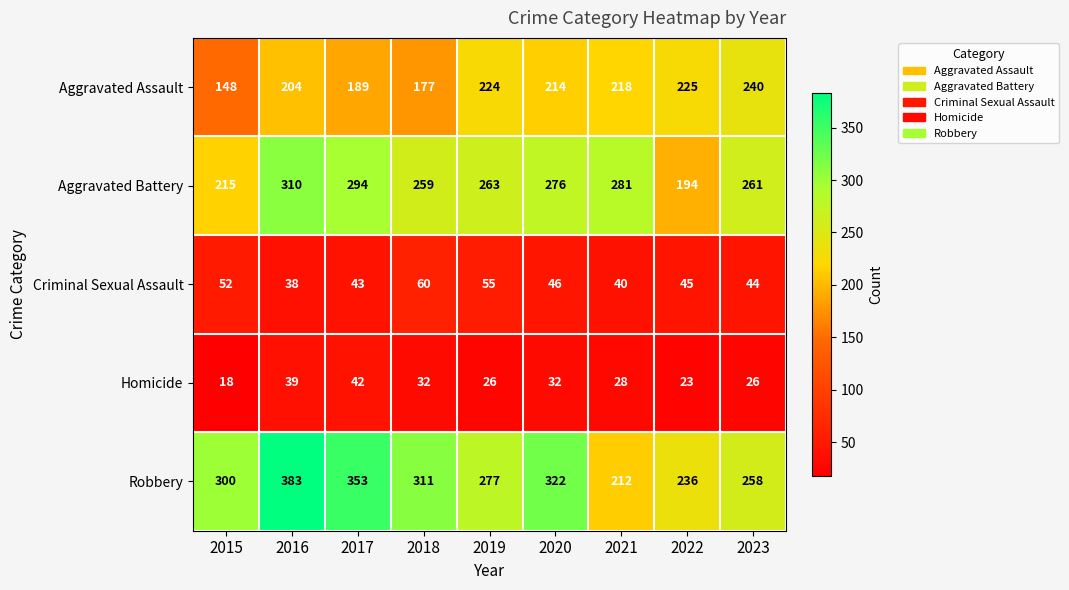

How many categories are shown in the chart?

9